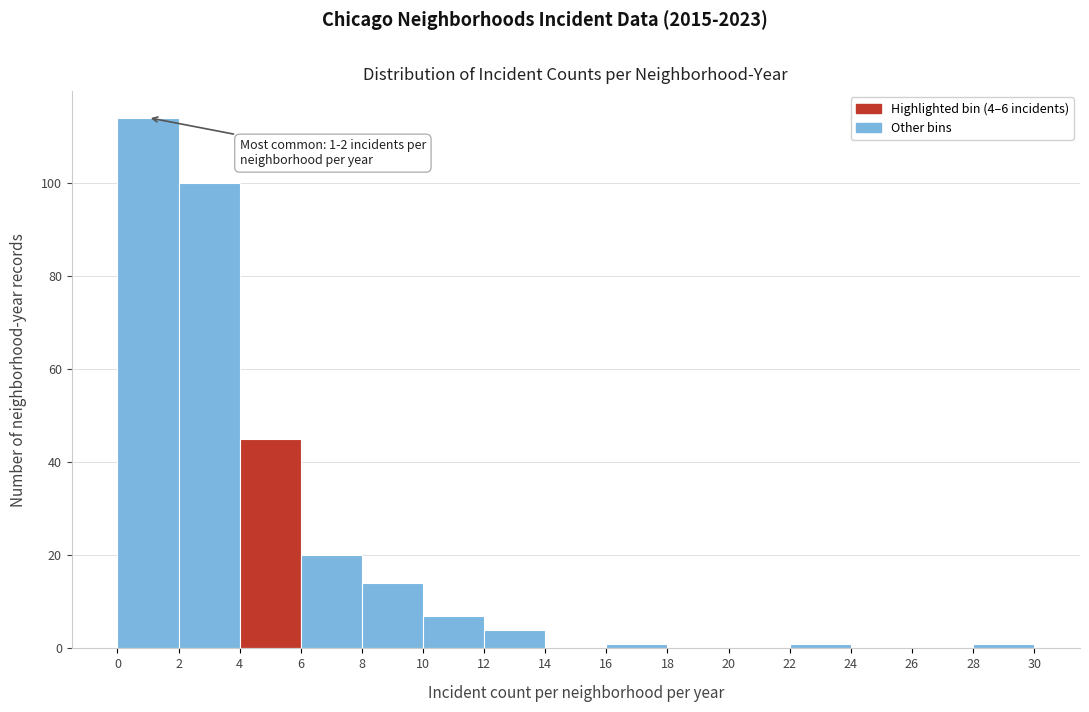

Over which range of the x-axis is the bar tallest?

0 to 2